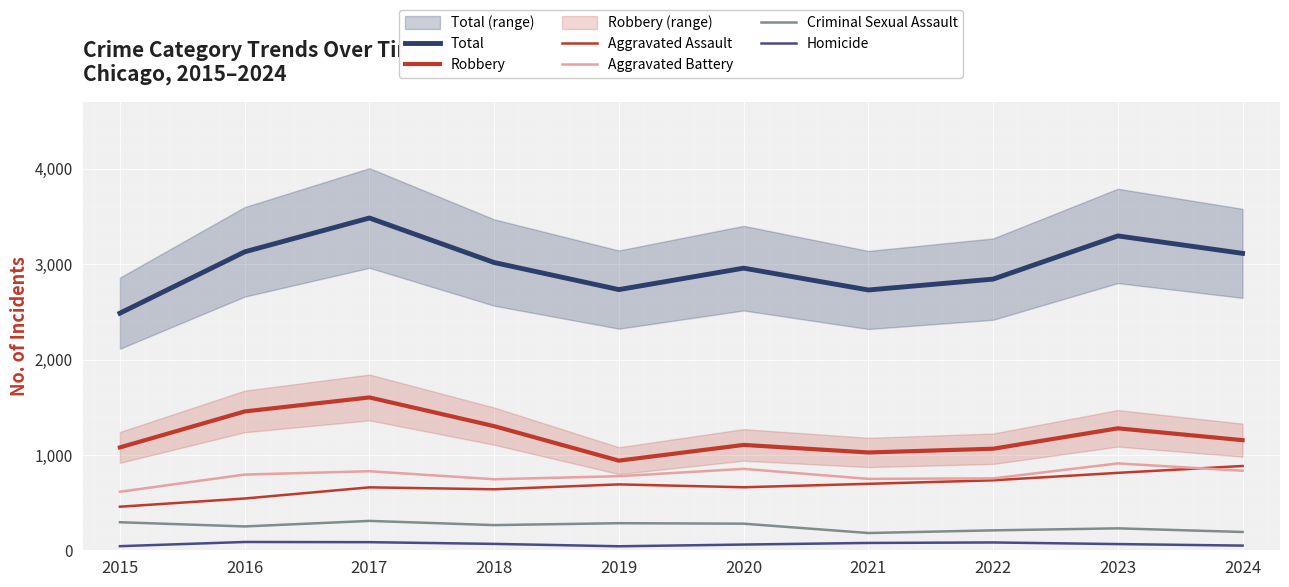

How many data points in Criminal Sexual Assault are above 264?

4